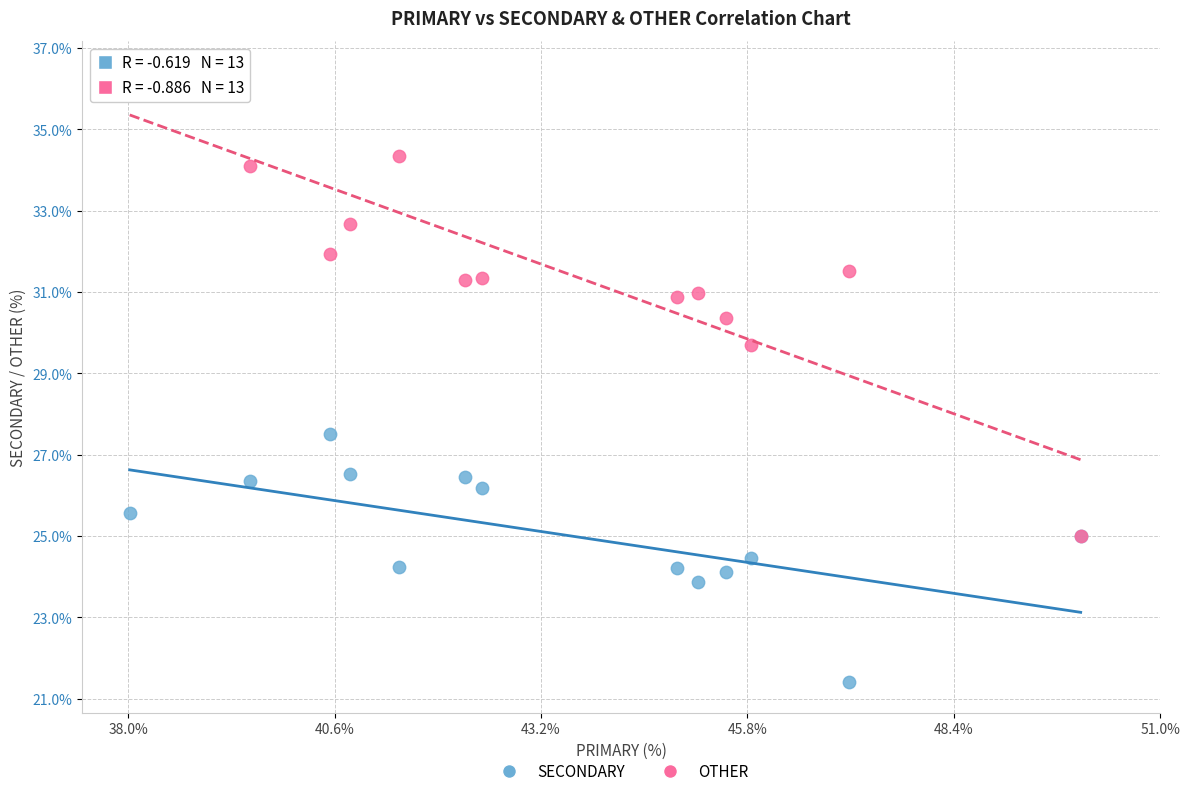

Across all series, what Y value is closest to 28?

27.5